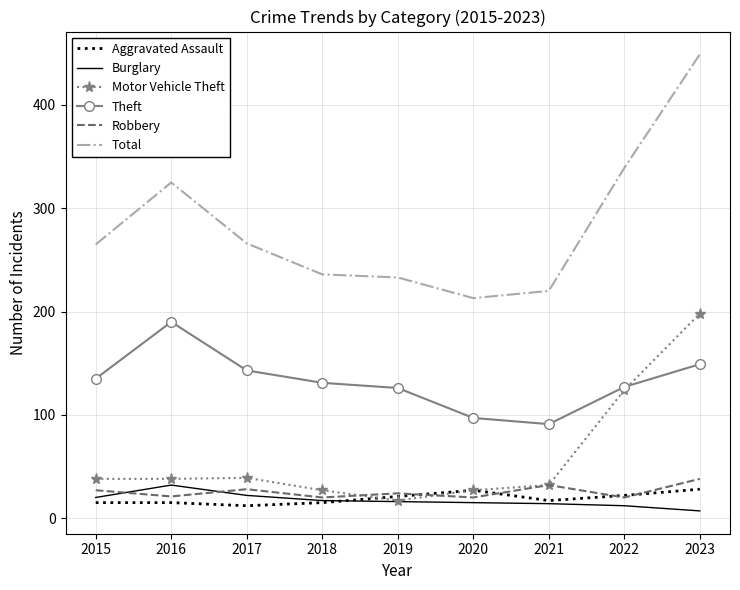

What is the difference between the maximum and minimum values in the Theft series?

99